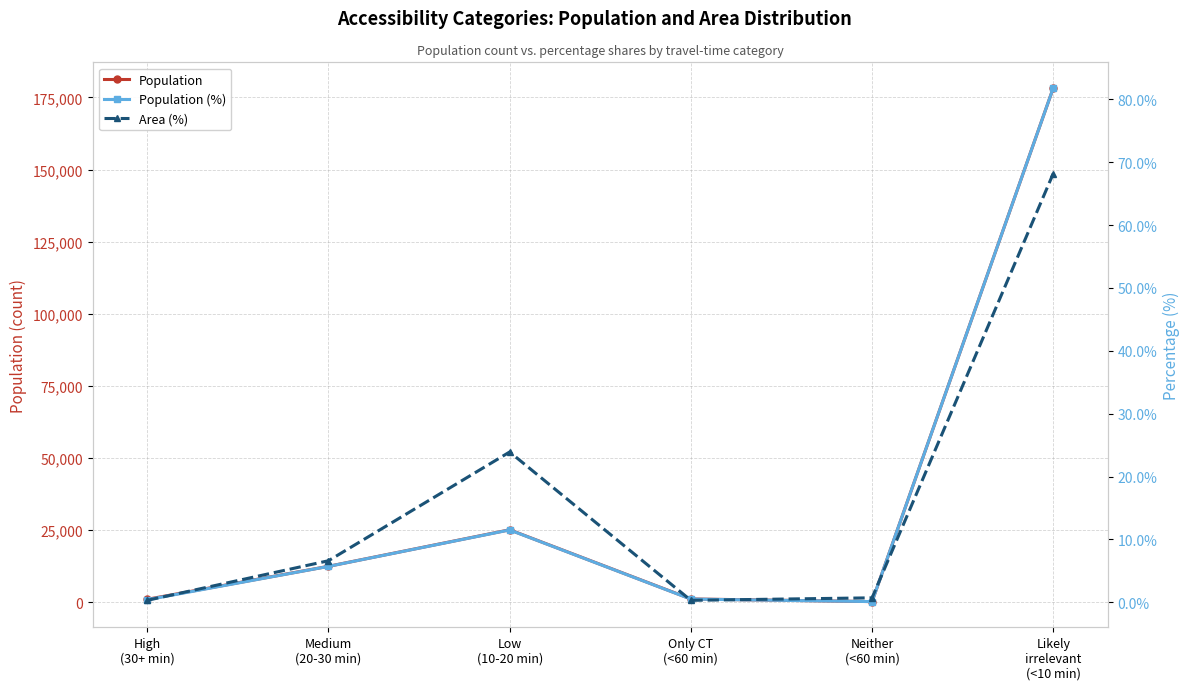

How many interior local peaks does the Population series have?

1